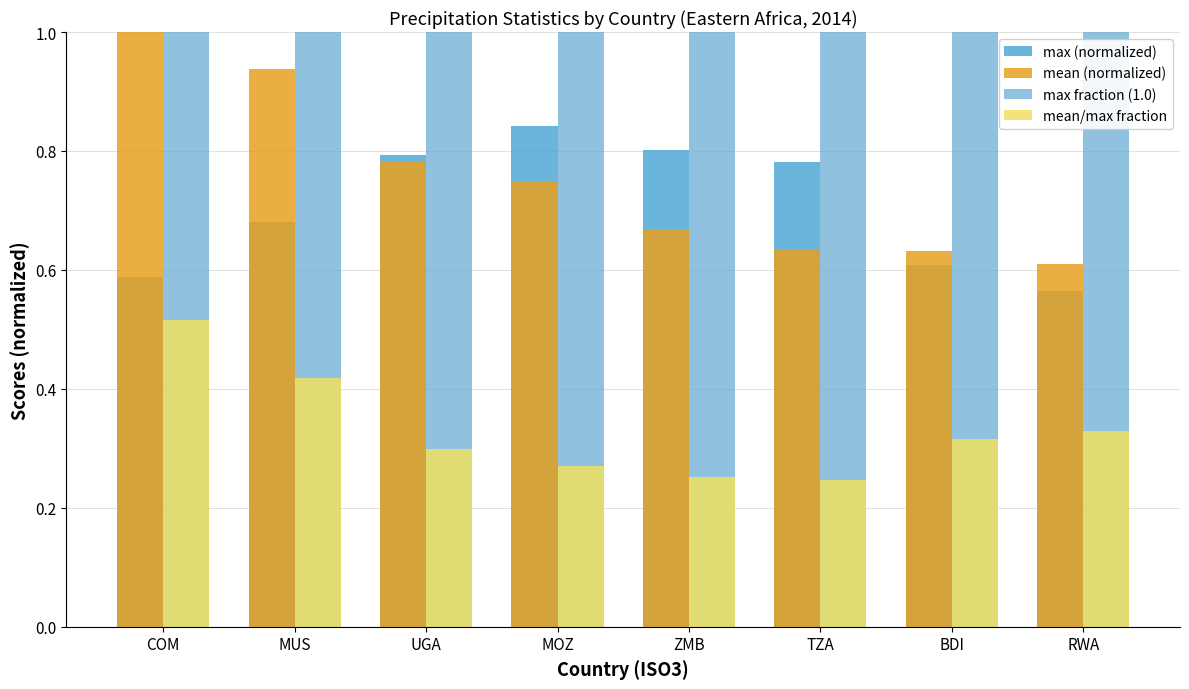

At which label does max (normalized) reach its minimum?

RWA